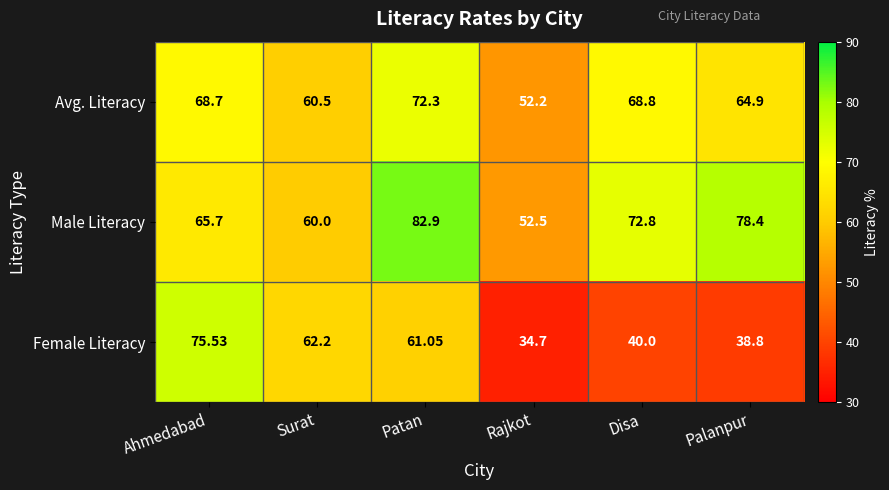

Which series has the largest range (max minus min)?

Female Literacy